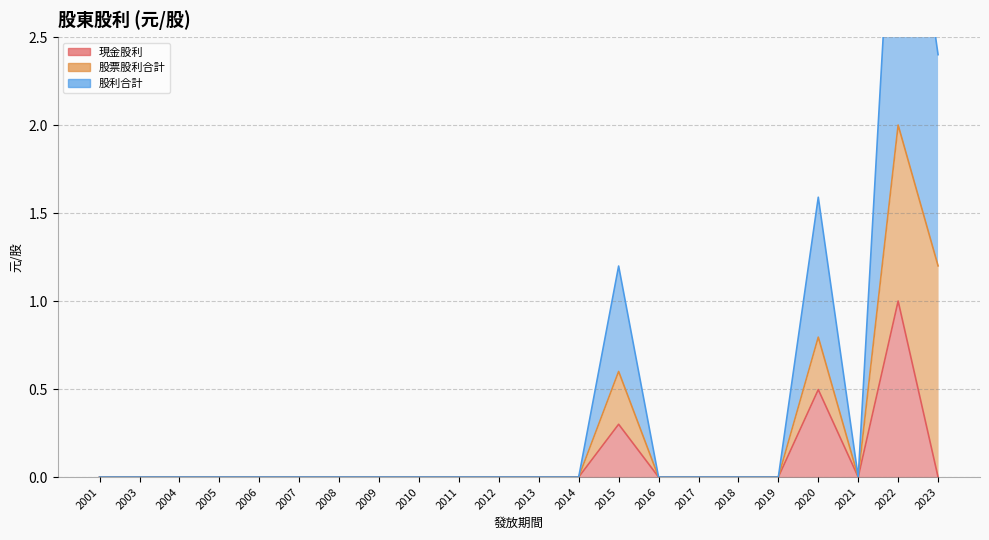

What is the difference between the second highest and minimum values in the 現金股利 series?

0.5